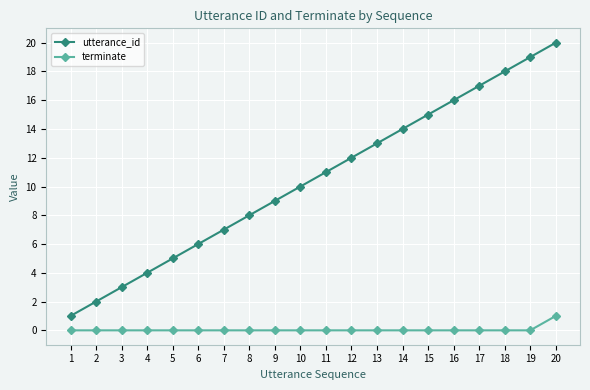

Reading left to right, extract all data points from this chart.

utterance_id: 1	2	3	4	5	6	7	8	9	10	11	12	13	14	15	16	17	18	19	20
terminate: 0	0	0	0	0	0	0	0	0	0	0	0	0	0	0	0	0	0	0	1